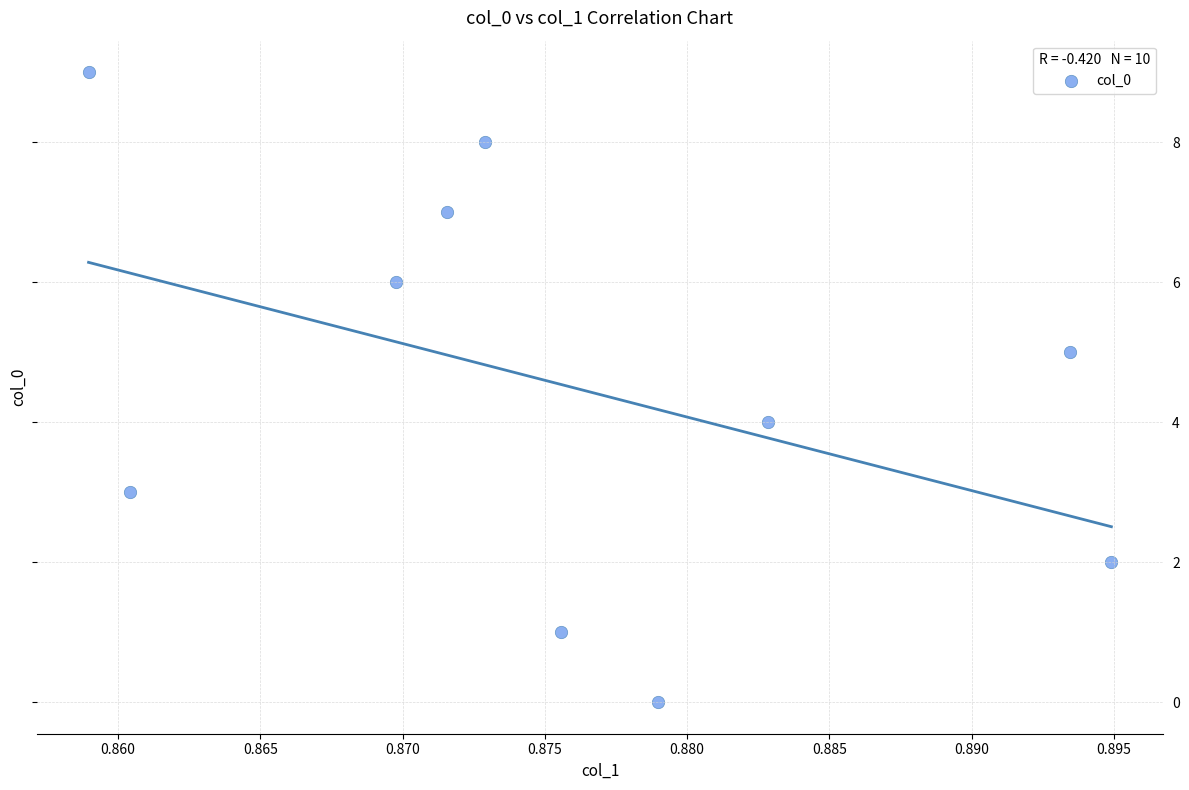

What is the range of Y values (max minus min)?

9